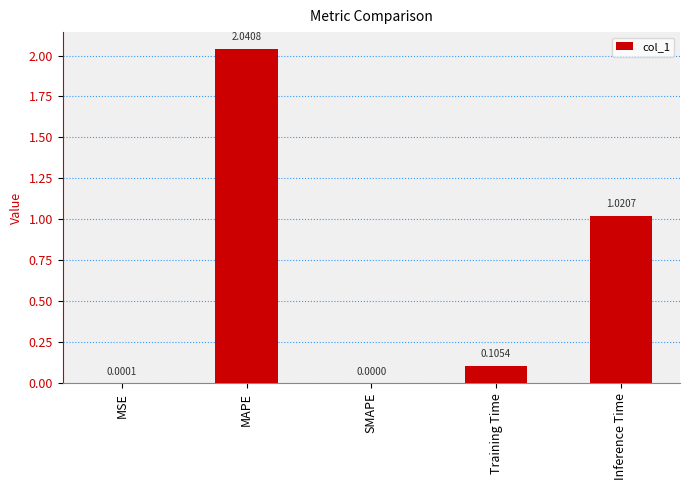

Which category has the highest value across all series?

MAPE